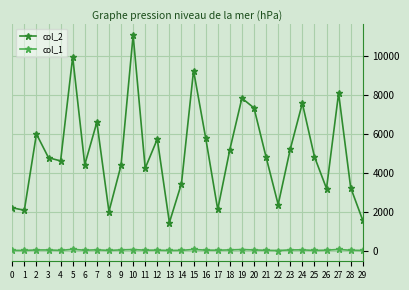

Which series has the largest total across all categories?

col_2